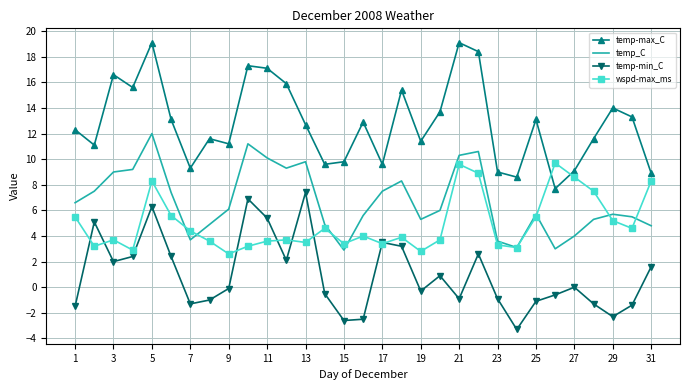

List the series in order of their peak value, lowest first.

temp-min_C, wspd-max_ms, temp_C, temp-max_C